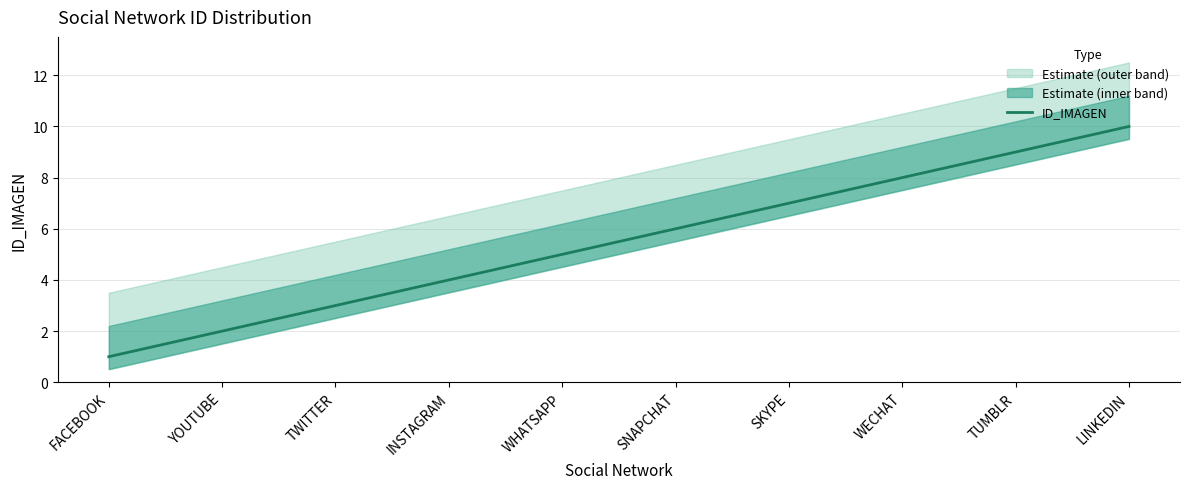

What is the difference between the maximum and second lowest values?

8